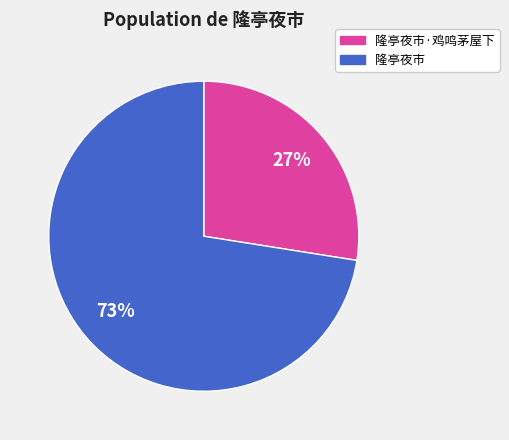

Is there any slice that represents more than half of the pie?

Yes